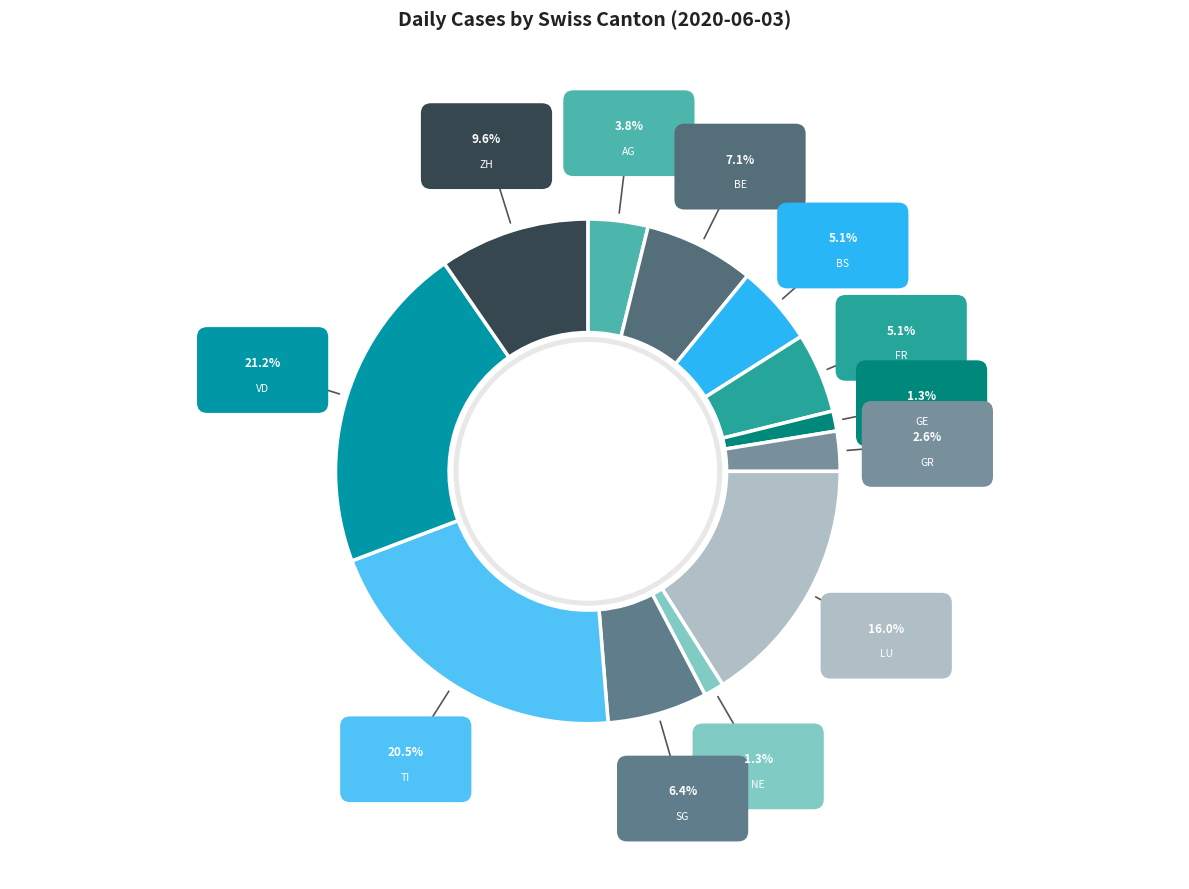

What is the smallest slice in the pie chart?

GE